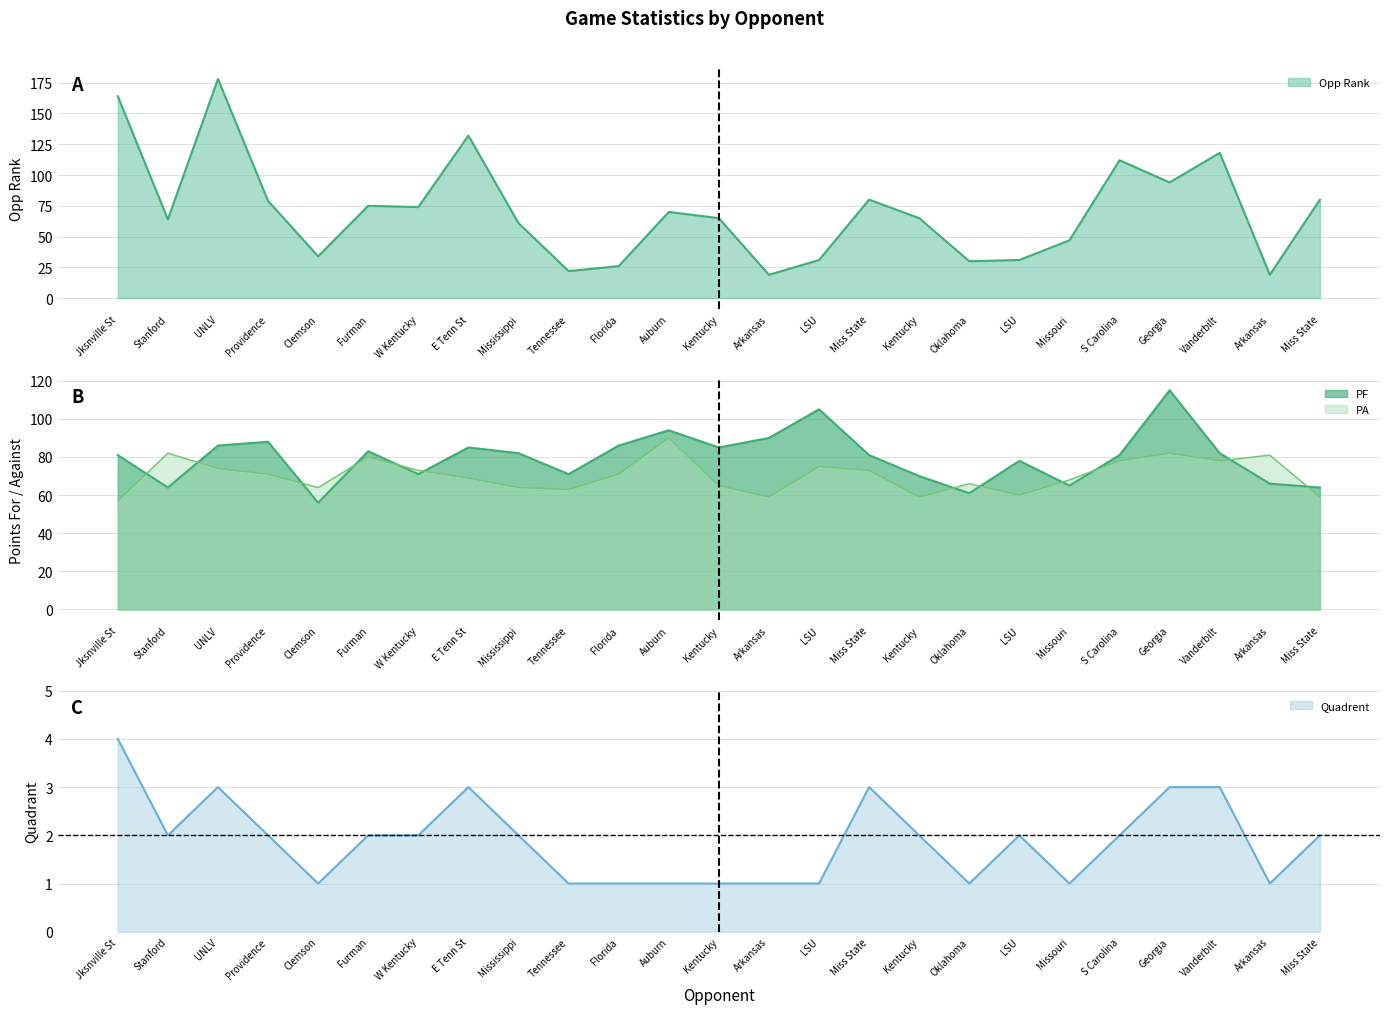

What is the difference between the maximum and minimum values in the PA series?

33